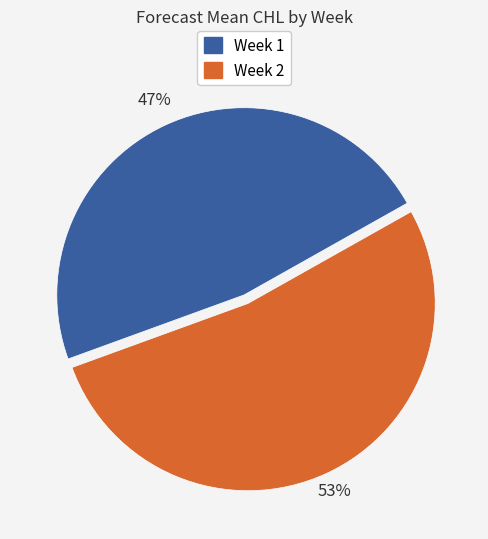

Is there any slice that represents more than half of the pie?

Yes